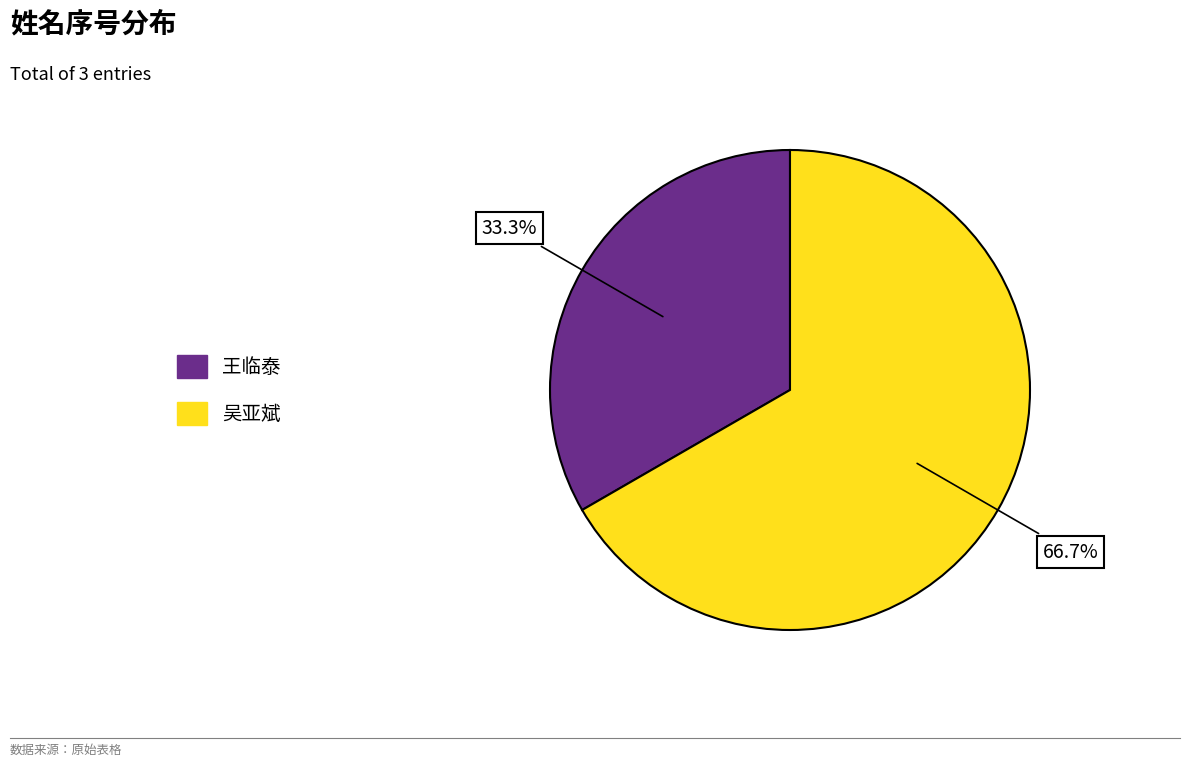

What percentage is the 王临泰 slice, to the nearest percent?

33%